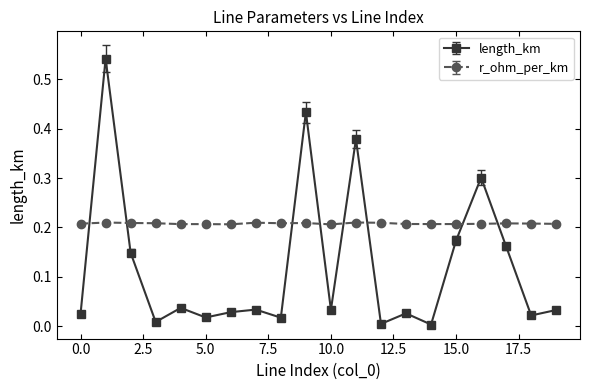

How many categories are shown in the chart?

20